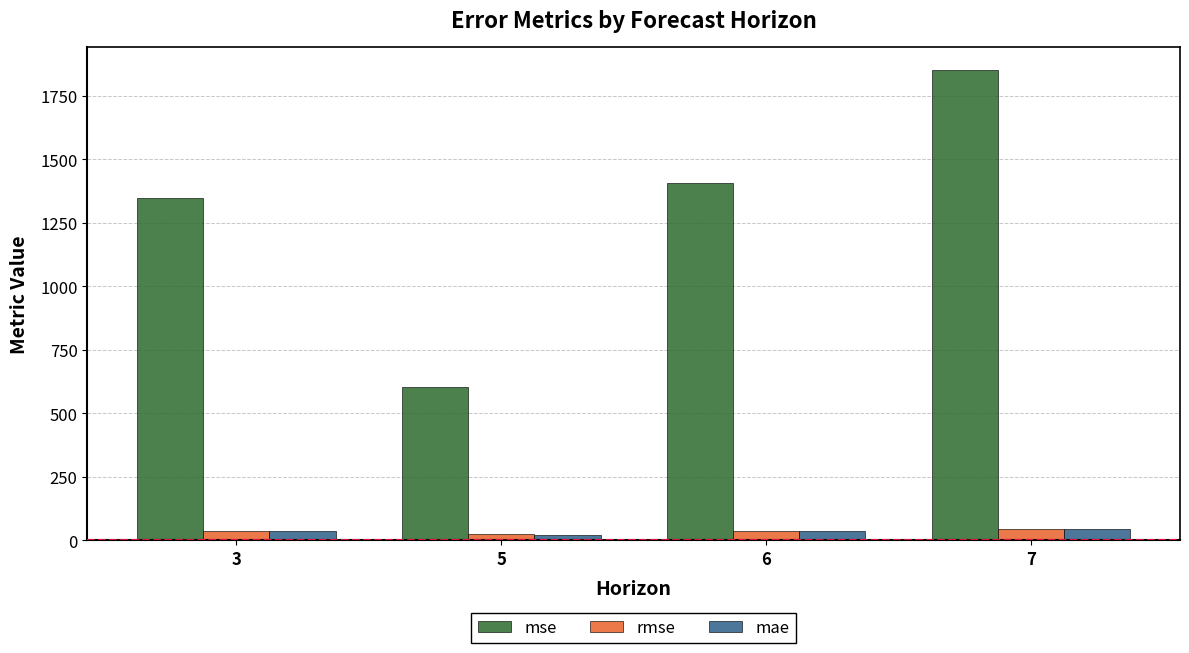

What is the total value across all series at 7?

1937.0